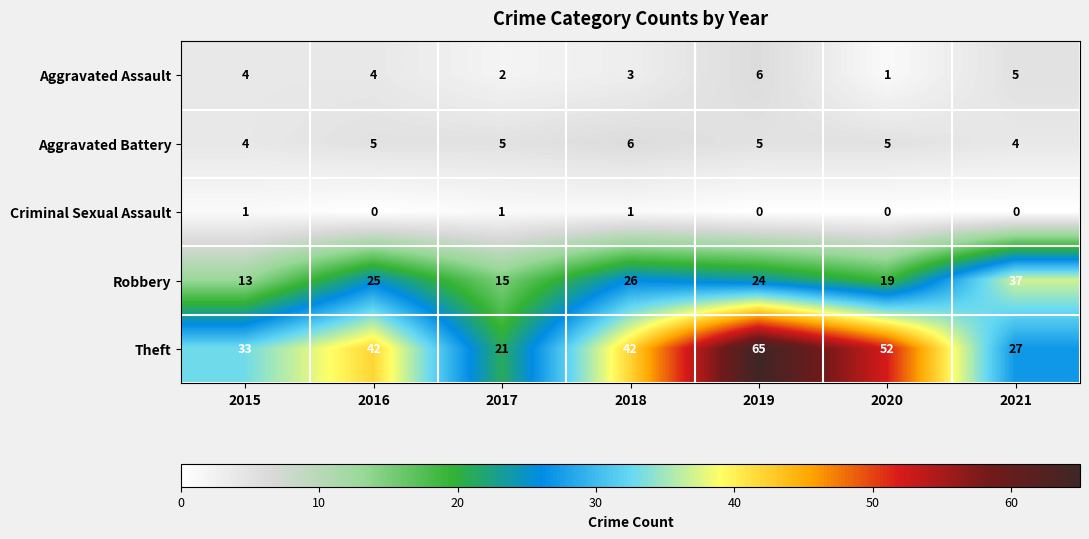

How many Theft values are between 27 and 52?

5